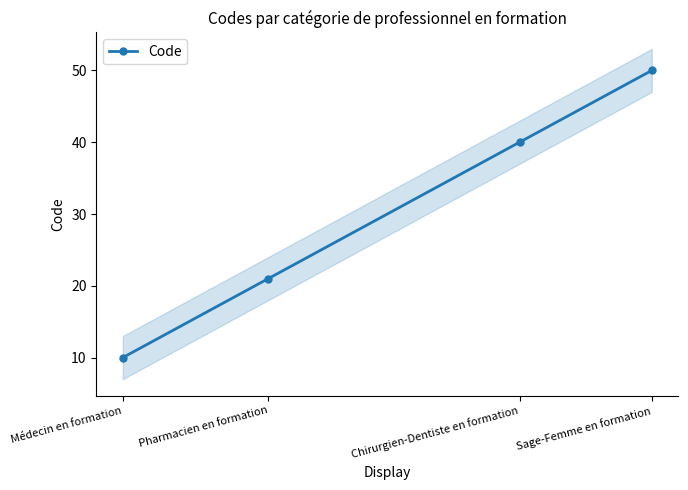

What is the greatest value displayed?

50